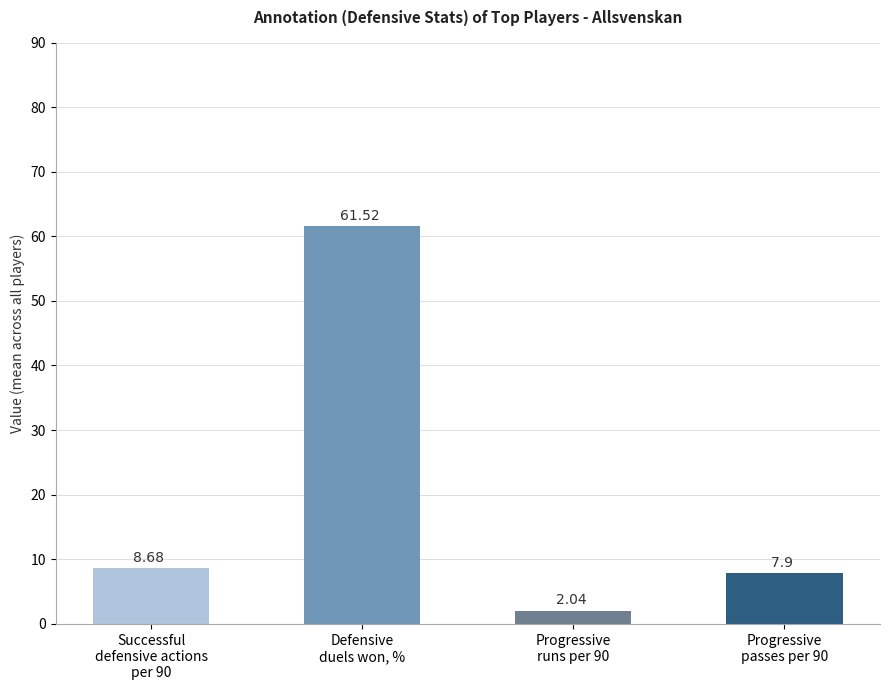

What is the average value?

20.0